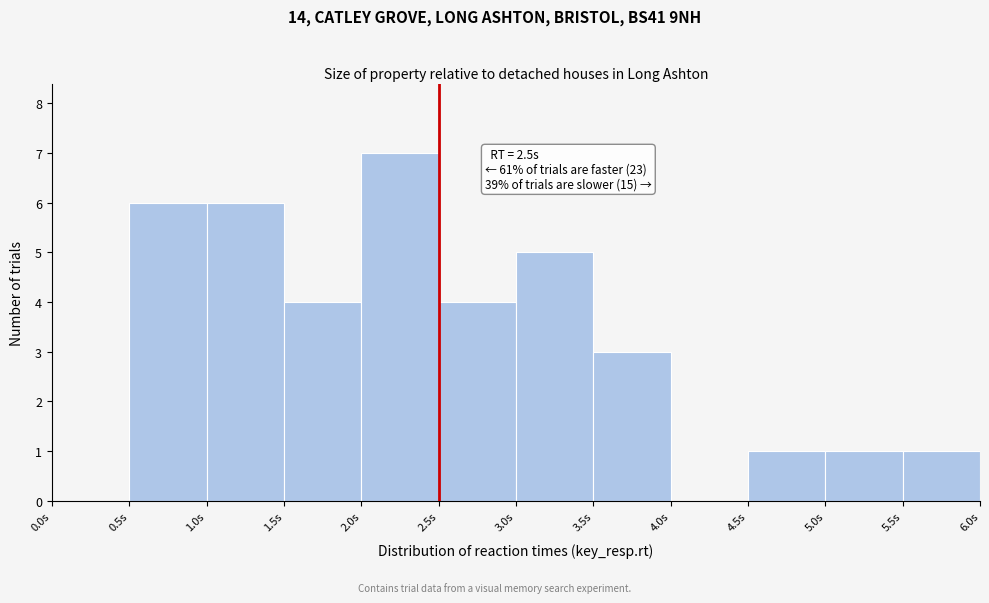

Which range on the x-axis has the tallest bar?

2.0 to 2.5